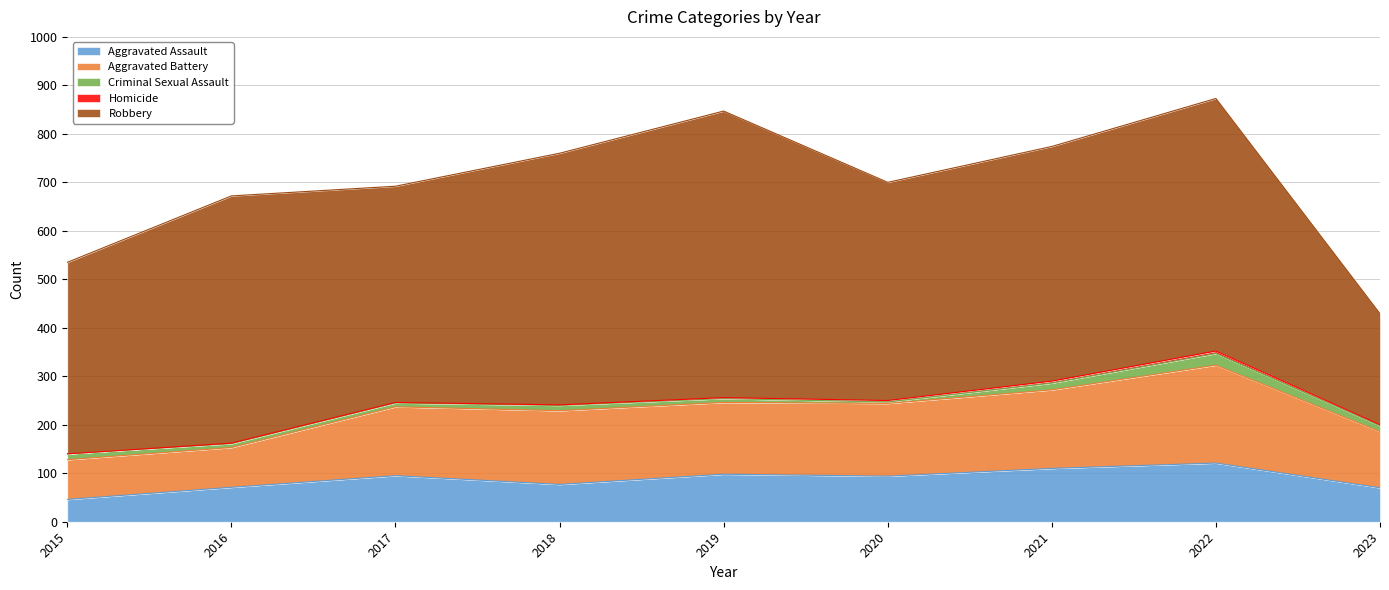

What value does the Homicide series have at 2017?

1